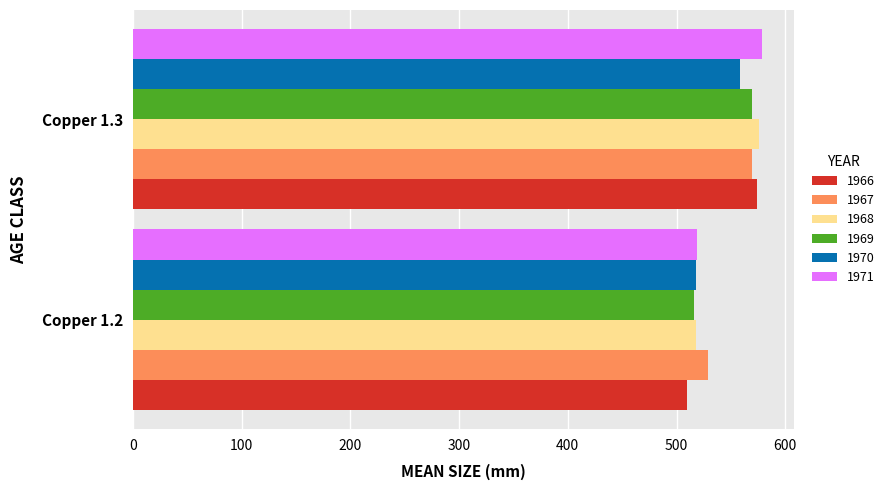

Which series has the widest spread of values?

1966